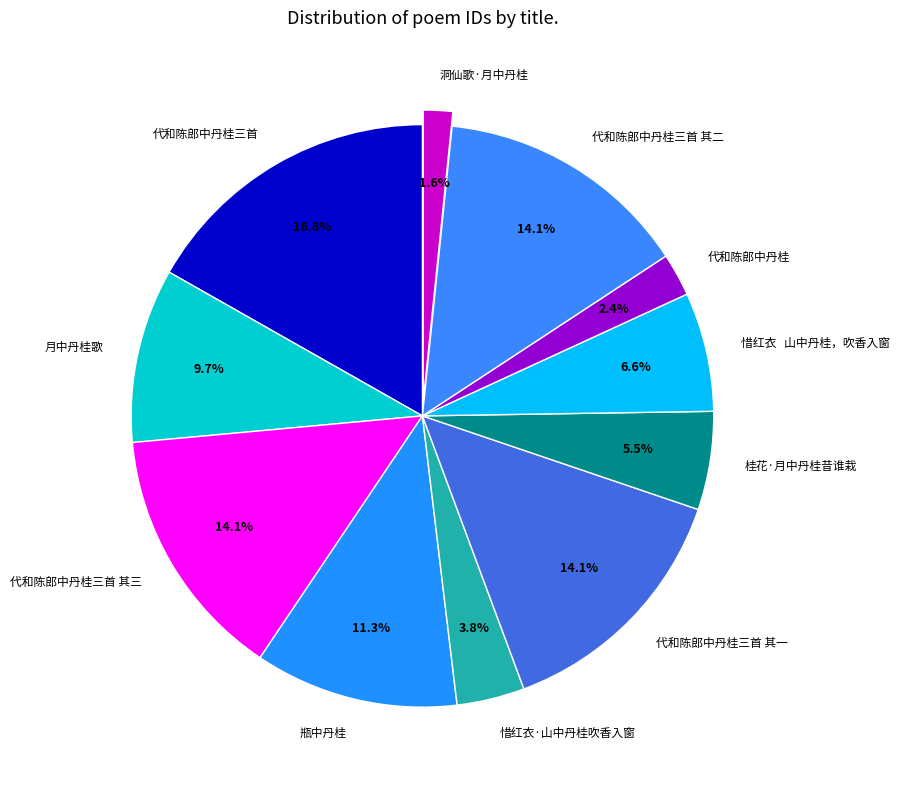

What percentage is NOT represented by 代和陈郎中丹桂三首 其一?

85.9%